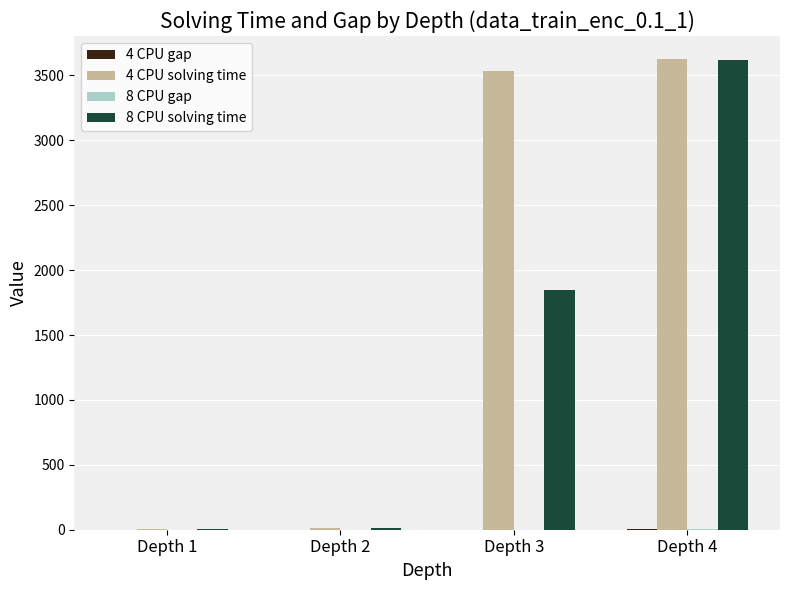

What is the highest value of the 4 CPU solving time series?

3623.4